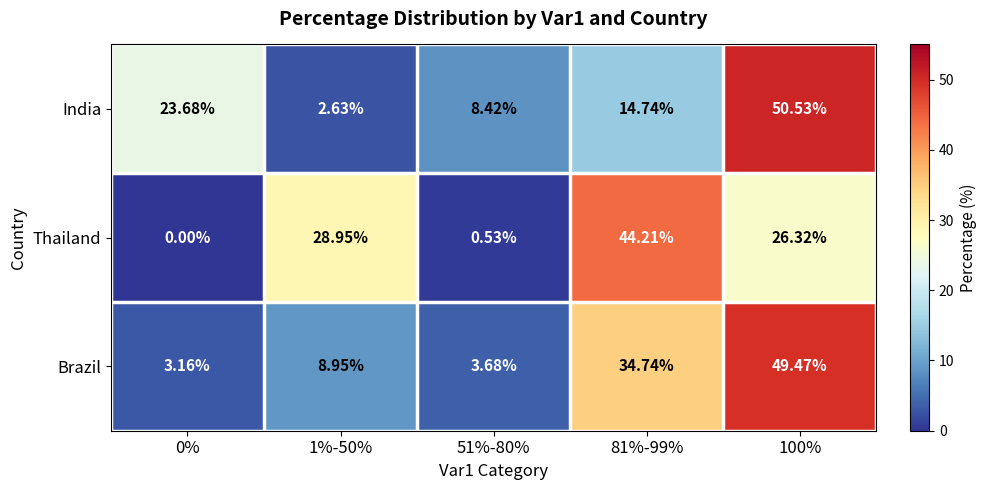

Rank the series by their maximum value, from lowest to highest.

Thailand, Brazil, India